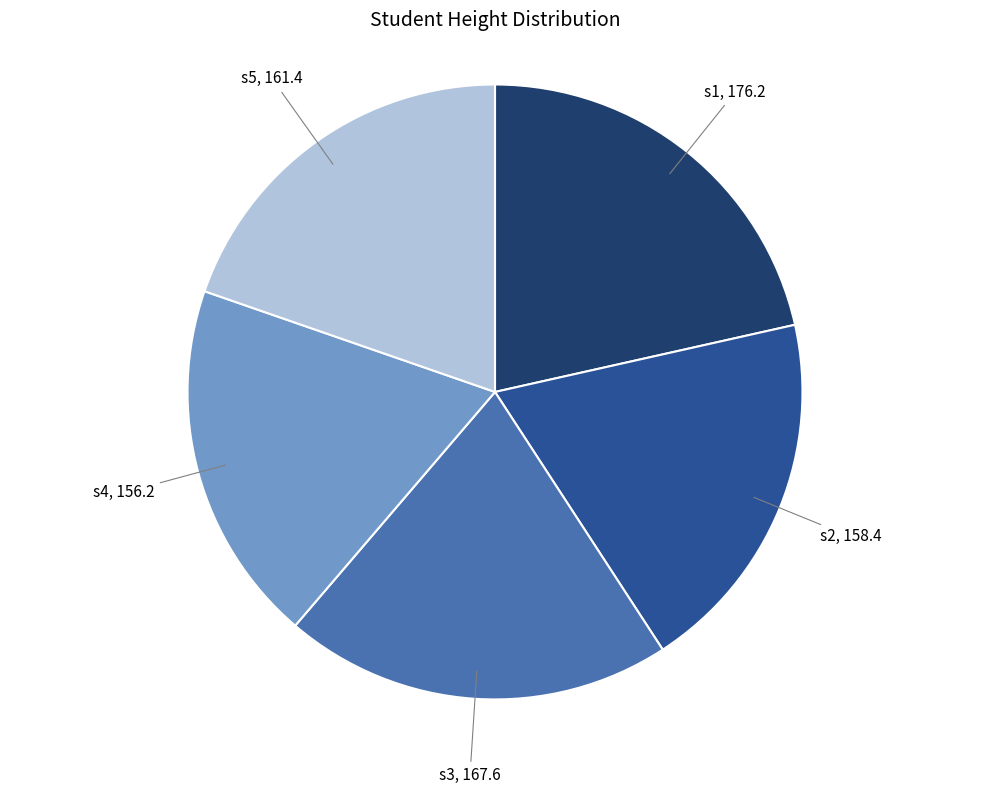

Is there any slice that represents more than half of the pie?

No